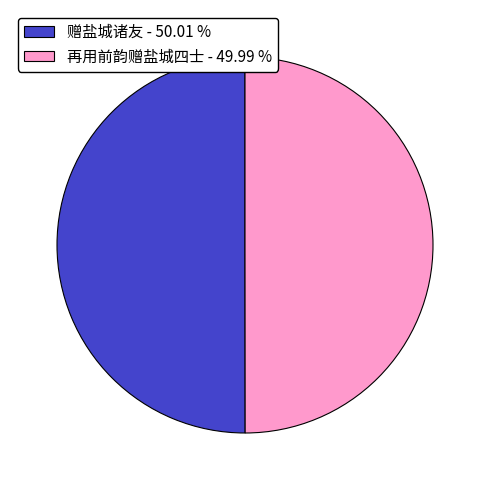

Do 赠盐城诸友 - 50.01 % and 再用前韵赠盐城四士 - 49.99 % together represent more than half of the pie?

Yes